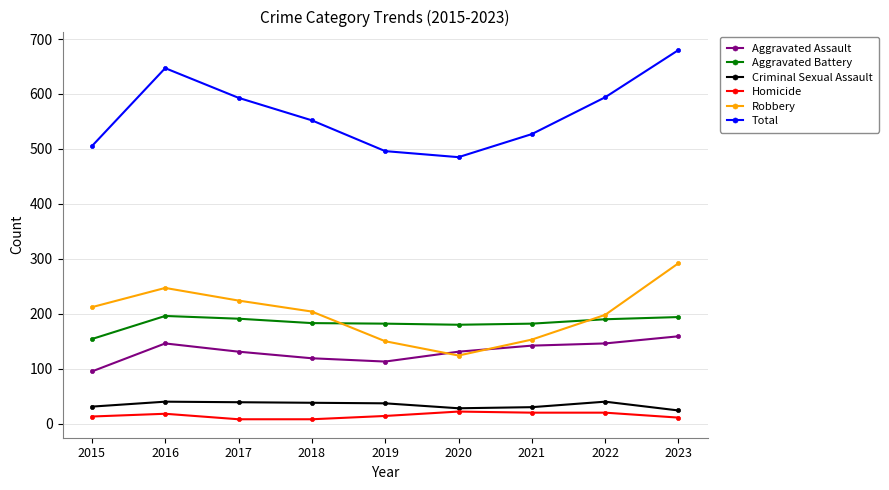

What is the greatest value displayed?

680